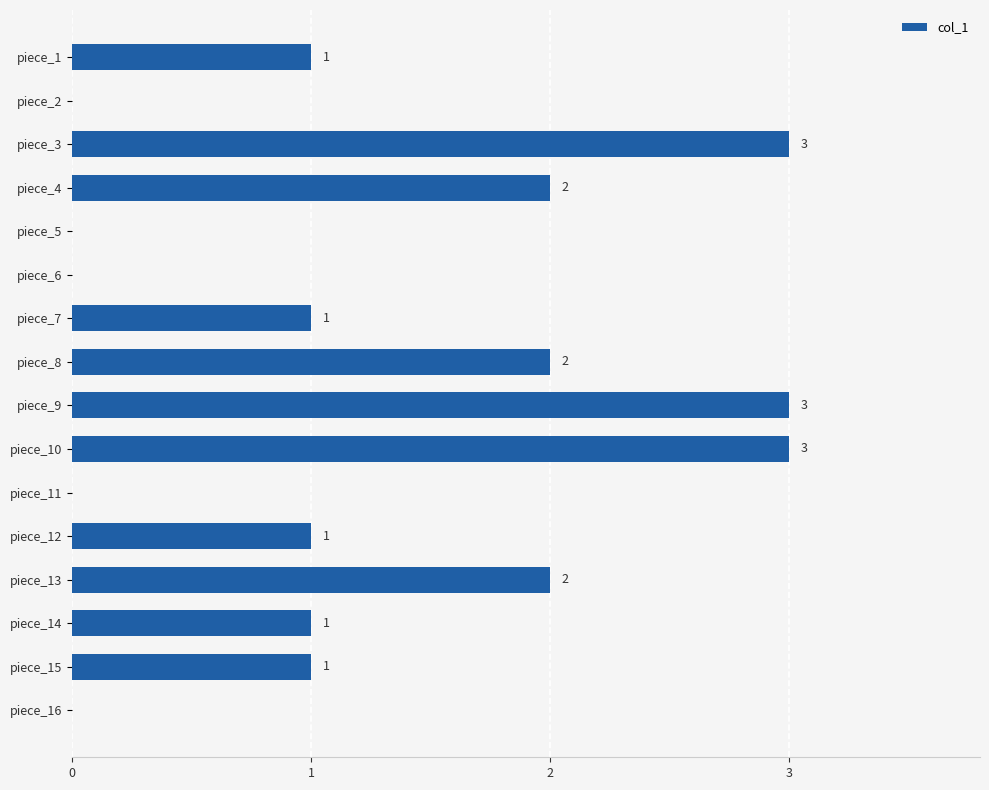

What is the sum of the values at piece_11 and piece_3?

3